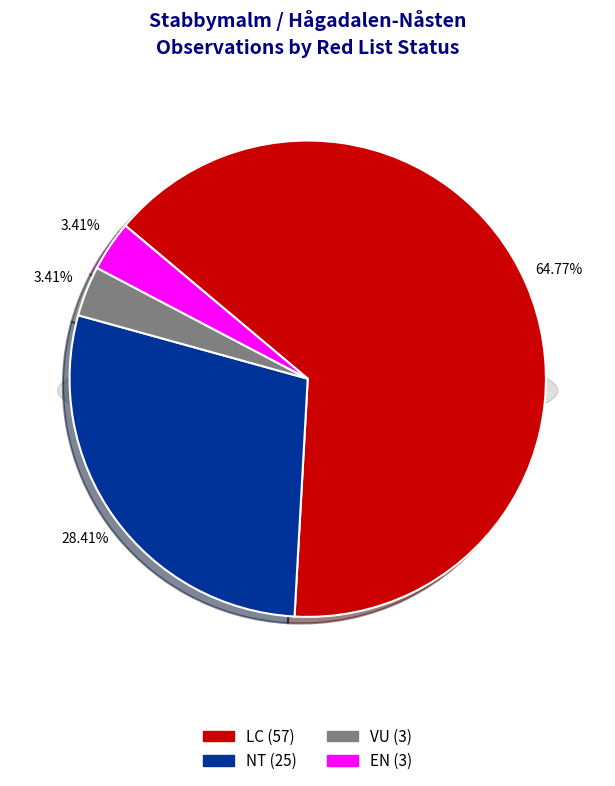

To the nearest percent, what is the difference between the largest and smallest slice percentages?

61%